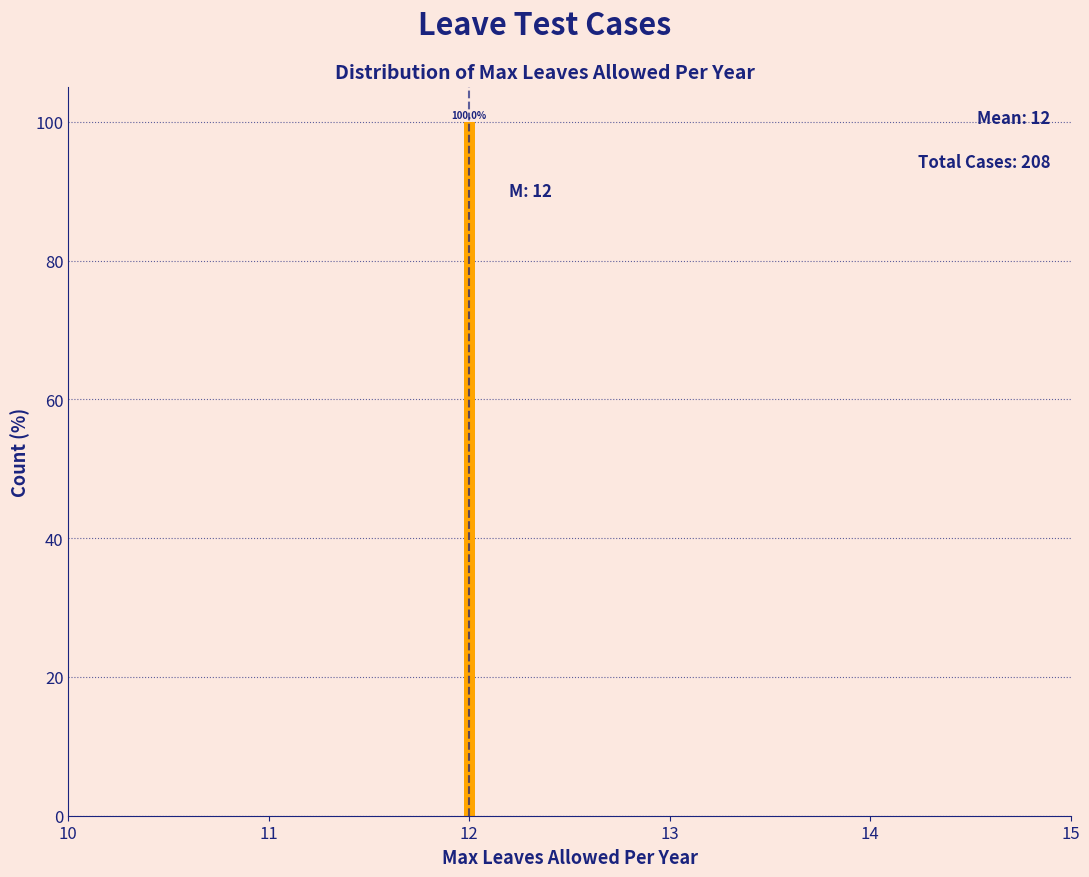

Around what value on the x-axis is the tallest bar? Give the approximate position of its centre, as read against the axis.

12.0